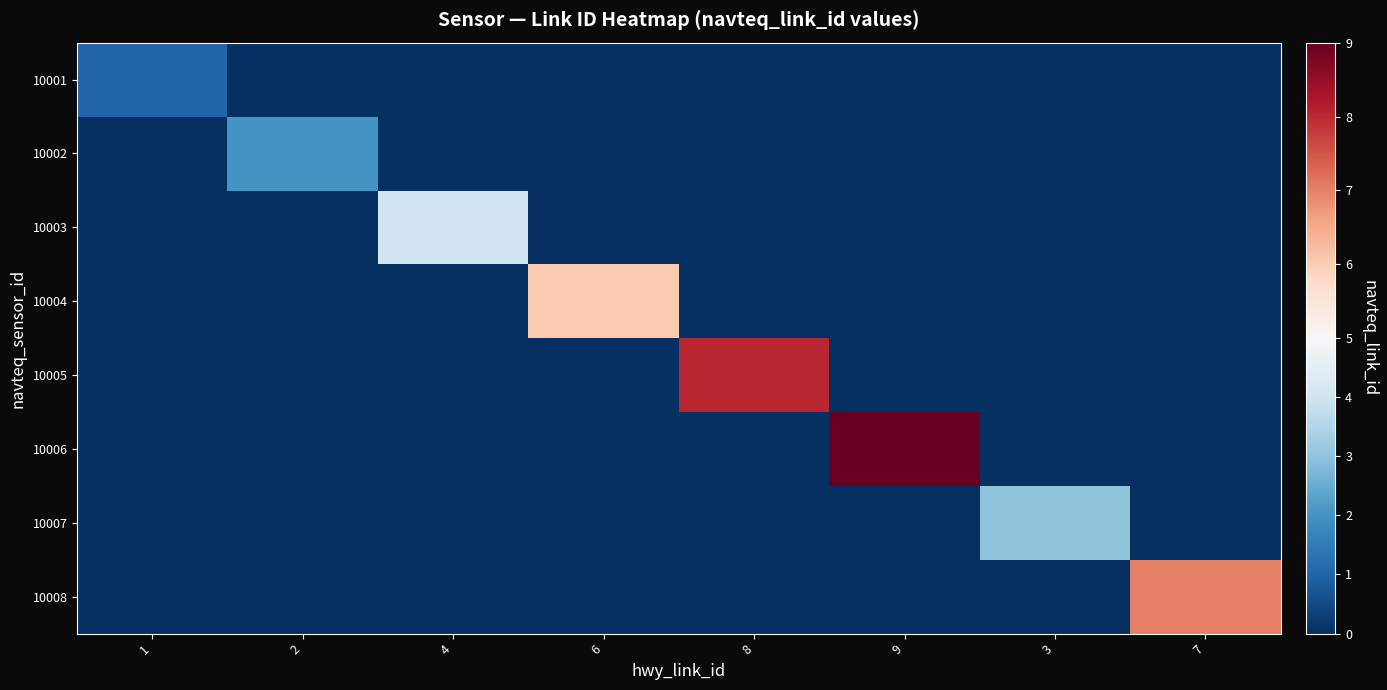

What is the total value across all series at 7?

7